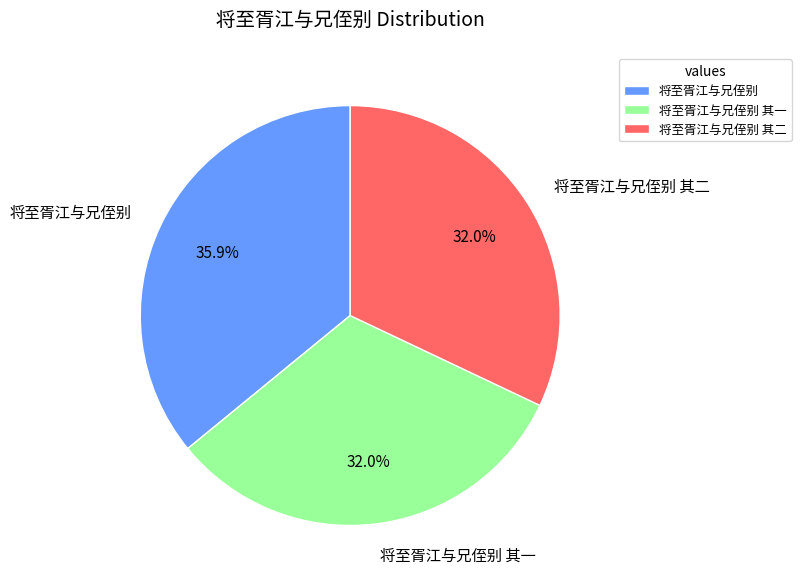

Which category has the biggest portion of the pie?

将至胥江与兄侄别